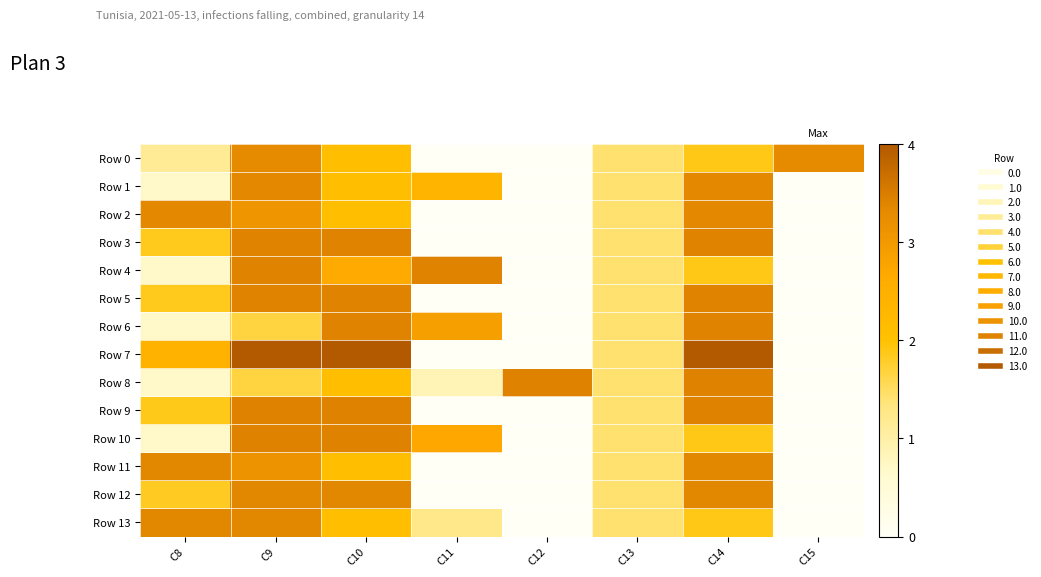

Reading left to right, list all the values displayed in this chart.

Row 0: C8=1.1	C9=3.3	C10=2.1	C11=0.0	C12=0.0	C13=1.4	C14=1.9	C15=3.3
Row 1: C8=0.7	C9=3.4	C10=2.1	C11=2.4	C12=0.0	C13=1.4	C14=3.4	C15=0.0
Row 2: C8=3.4	C9=3.1	C10=2.1	C11=0.0	C12=0.0	C13=1.4	C14=3.4	C15=0.0
Row 3: C8=1.9	C9=3.4	C10=3.4	C11=0.0	C12=0.0	C13=1.4	C14=3.4	C15=0.0
Row 4: C8=0.7	C9=3.4	C10=2.7	C11=3.4	C12=0.0	C13=1.4	C14=1.9	C15=0.0
Row 5: C8=1.9	C9=3.4	C10=3.4	C11=0.0	C12=0.0	C13=1.4	C14=3.4	C15=0.0
Row 6: C8=0.7	C9=1.7	C10=3.4	C11=2.9	C12=0.0	C13=1.4	C14=3.4	C15=0.0
Row 7: C8=2.4	C9=4.0	C10=4.0	C11=0.0	C12=0.0	C13=1.4	C14=4.0	C15=0.0
Row 8: C8=0.7	C9=1.7	C10=2.1	C11=0.9	C12=3.4	C13=1.4	C14=3.4	C15=0.0
Row 9: C8=1.9	C9=3.4	C10=3.4	C11=0.0	C12=0.0	C13=1.4	C14=3.4	C15=0.0
Row 10: C8=0.7	C9=3.4	C10=3.4	C11=2.7	C12=0.0	C13=1.4	C14=1.9	C15=0.0
Row 11: C8=3.4	C9=3.1	C10=2.1	C11=0.0	C12=0.0	C13=1.4	C14=3.4	C15=0.0
Row 12: C8=1.8	C9=3.4	C10=3.4	C11=0.0	C12=0.0	C13=1.4	C14=3.4	C15=0.0
Row 13: C8=3.4	C9=3.4	C10=2.1	C11=1.3	C12=0.0	C13=1.4	C14=1.9	C15=0.0